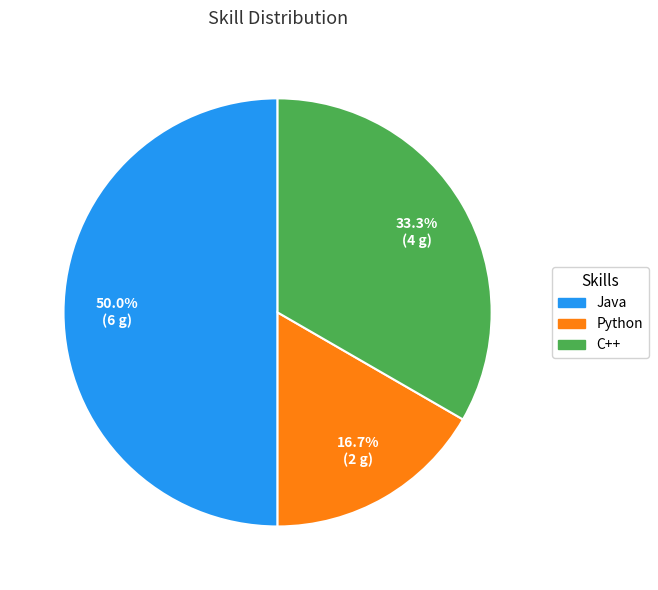

How many slices are in this pie chart?

3